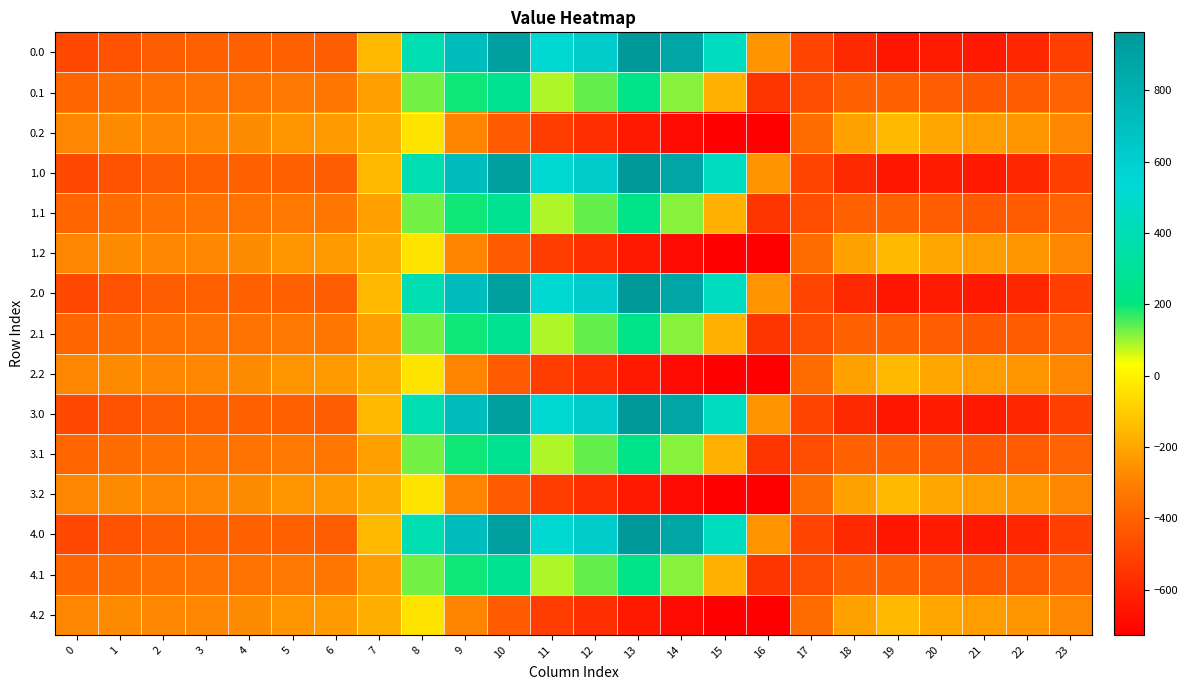

At 20, list the series in order from largest to smallest.

0.2, 1.2, 2.2, 3.2, 4.2, 0.1, 1.1, 2.1, 3.1, 4.1, 0.0, 1.0, 2.0, 3.0, 4.0